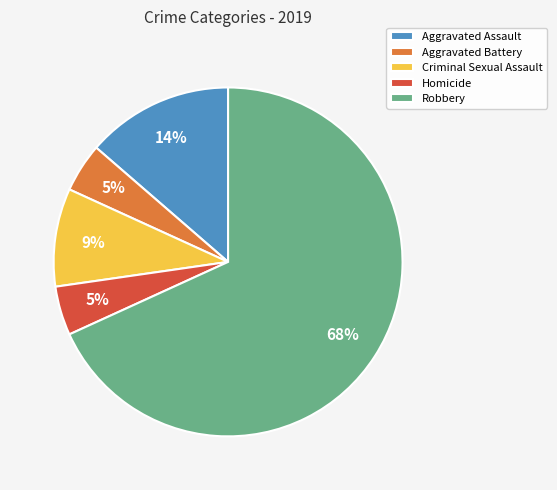

Is it true that Aggravated Assault is 14% of the pie?

True